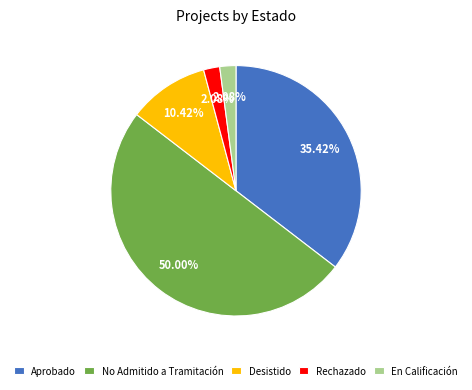

Is the sum of Desistido and Rechazado greater than half?

No